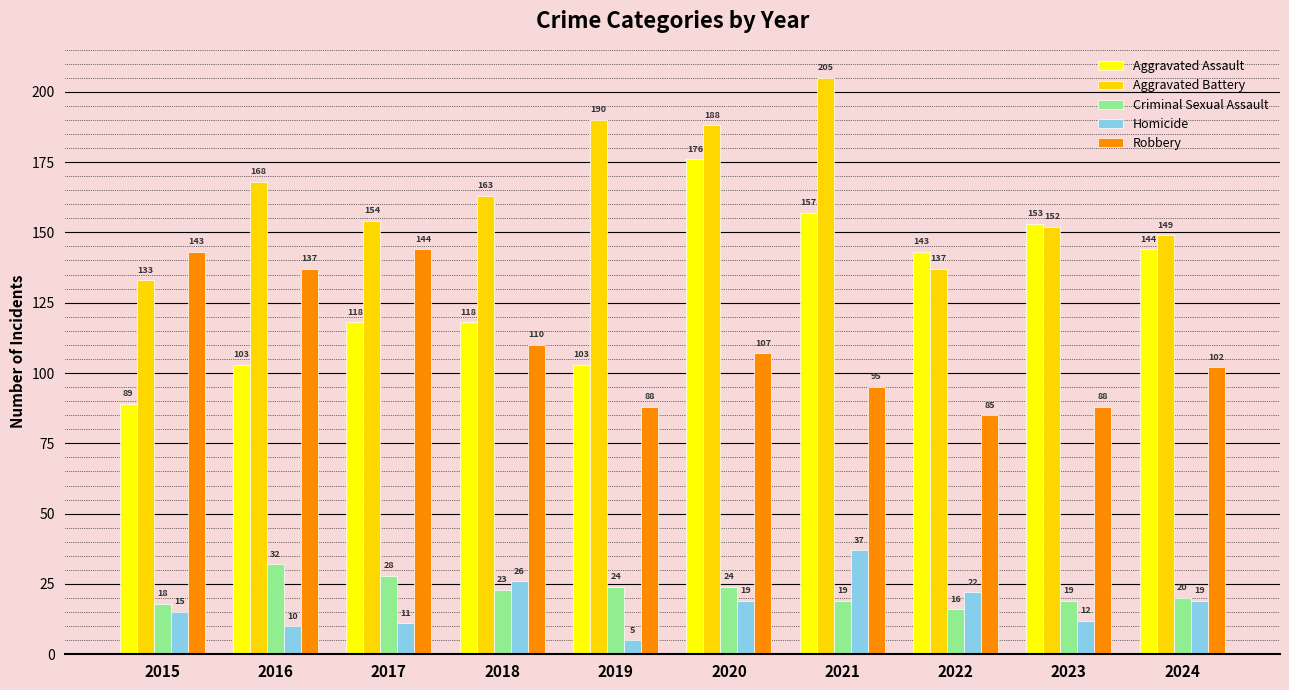

How many categories are shown in the chart?

10